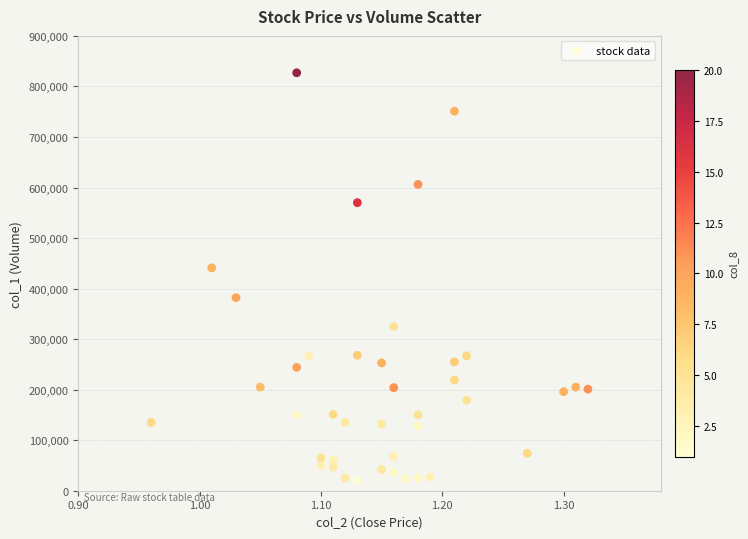

What Y value in the scatter plot is closest to 423500?

441000